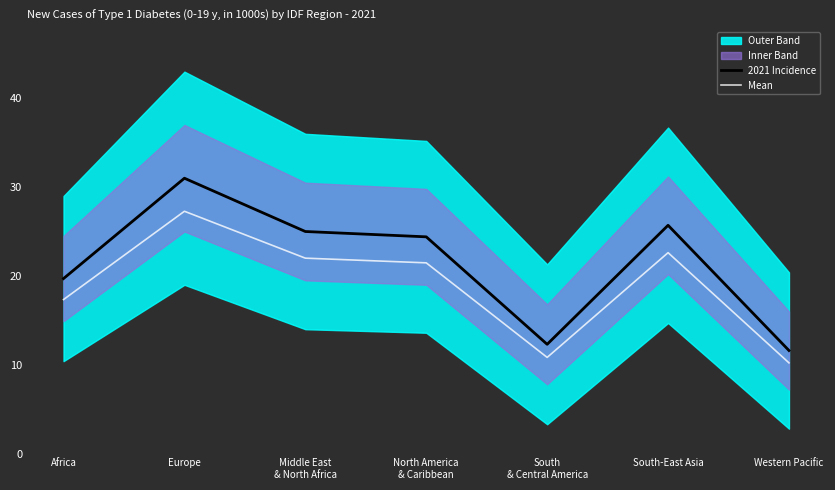

List the labels in order of Mean value, smallest first.

Western Pacific, South
& Central America, Africa, North America
& Caribbean, Middle East
& North Africa, South-East Asia, Europe